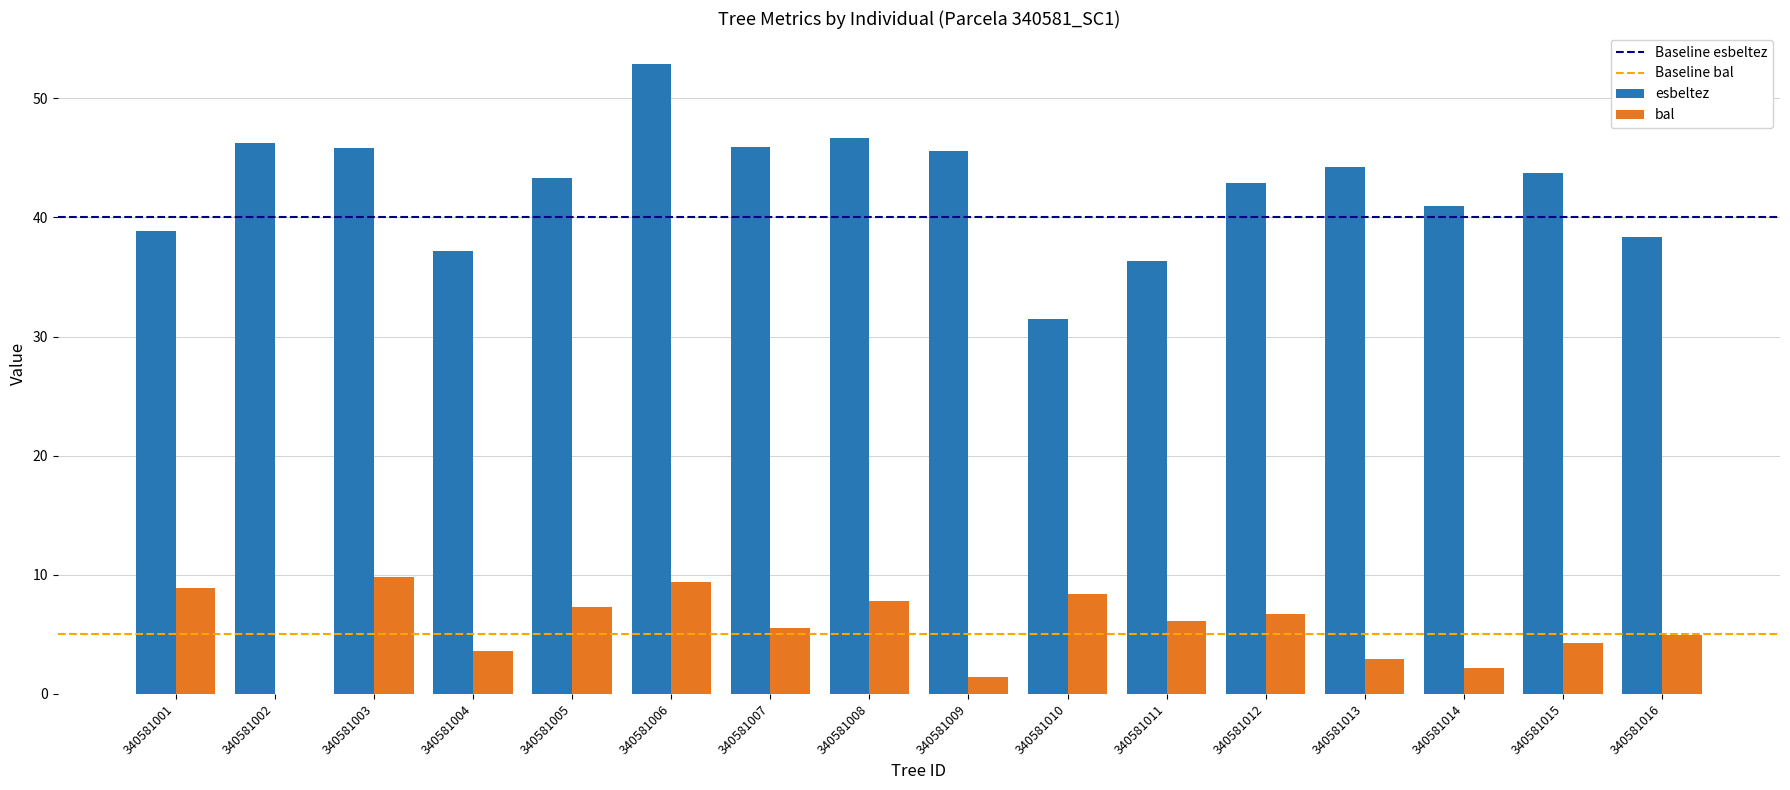

The value of esbeltez at 340581001 is 52.5. True or false?

False